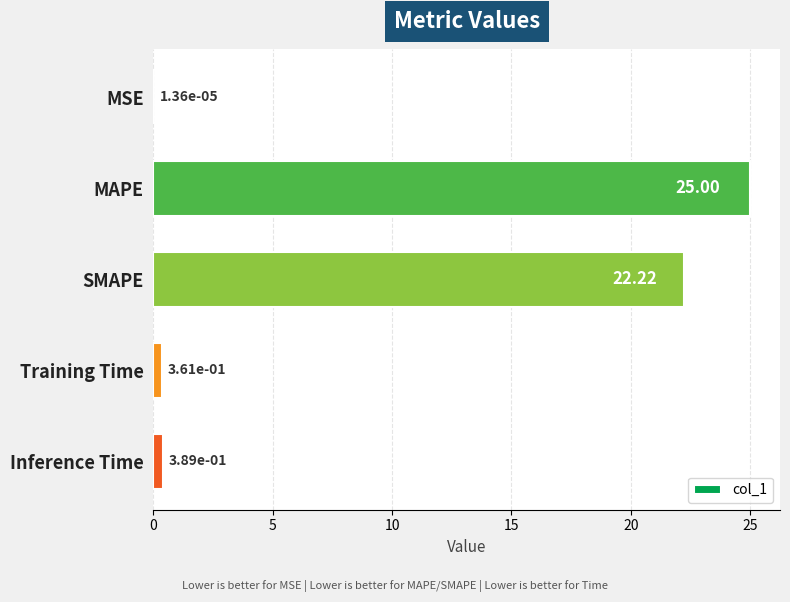

What is the change in value from MSE to Training Time?

+0.4